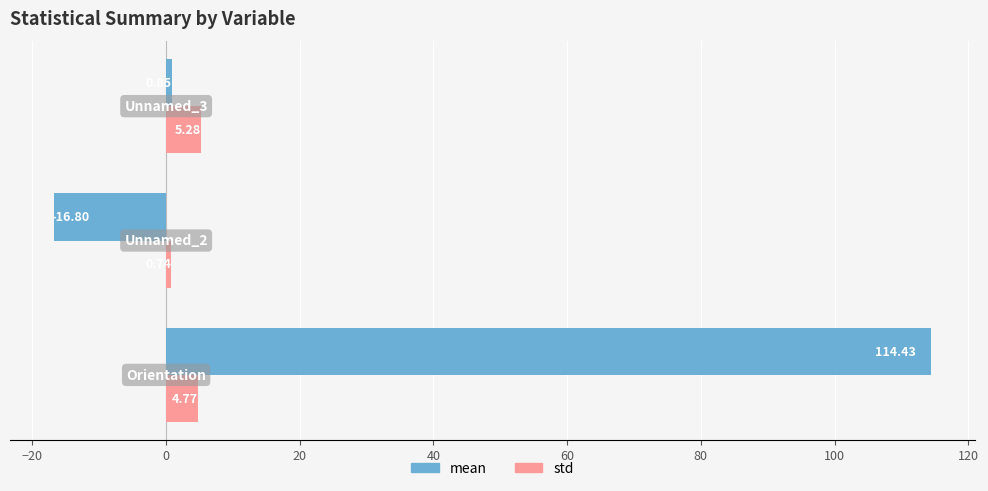

What is the difference between the second highest and minimum values in the mean series?

17.7